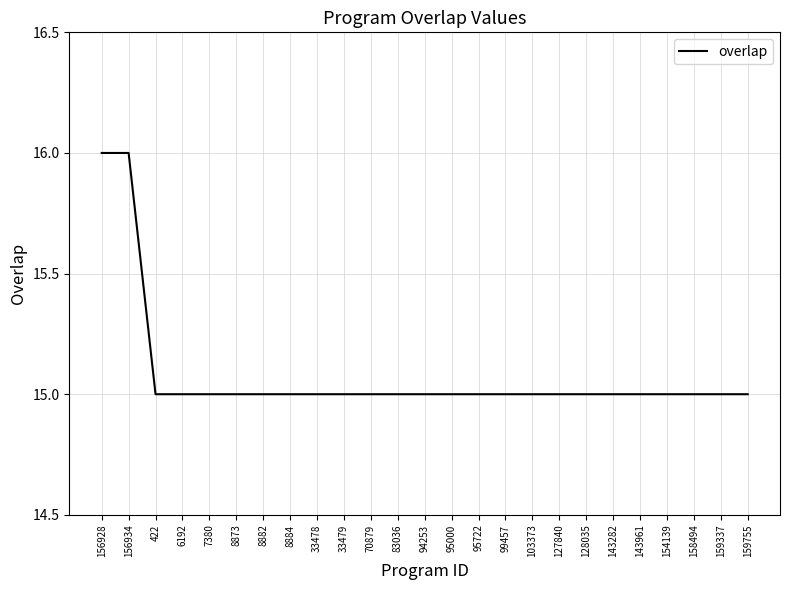

What position from the right is 156928?

25